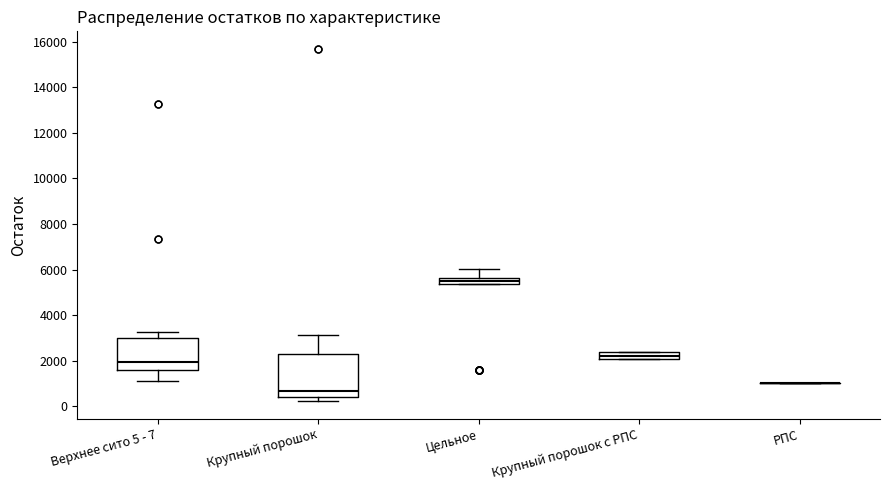

Comparing the boxes themselves (not the whiskers), which one is the tallest?

Крупный порошок